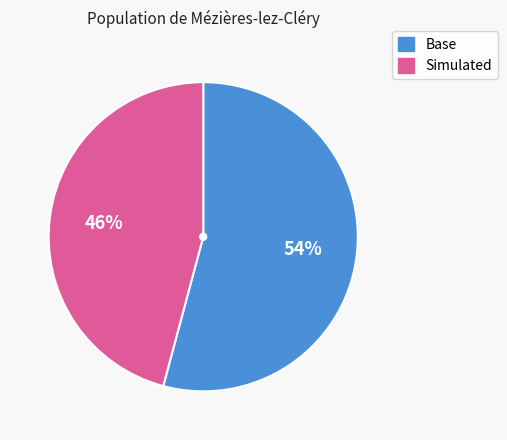

What percentage is the Simulated slice, to the nearest percent?

46%